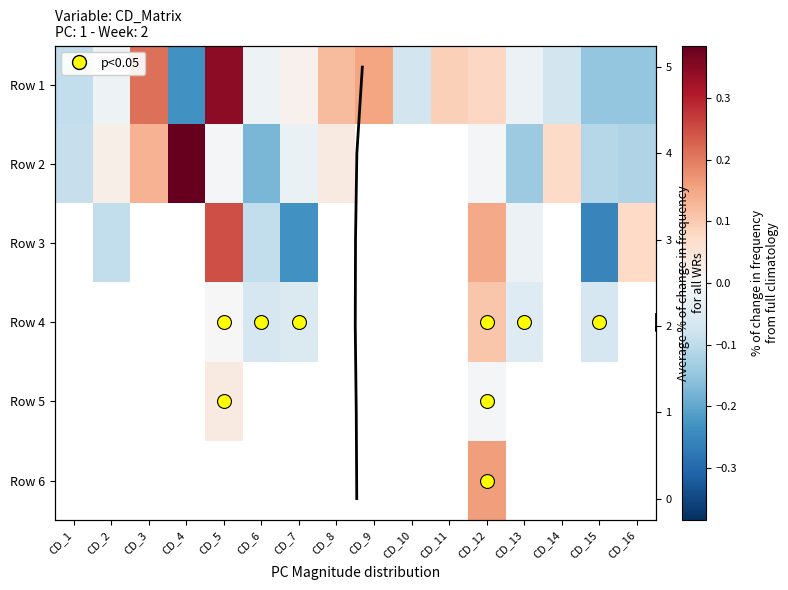

How many values in Row 1 are above zero?

7